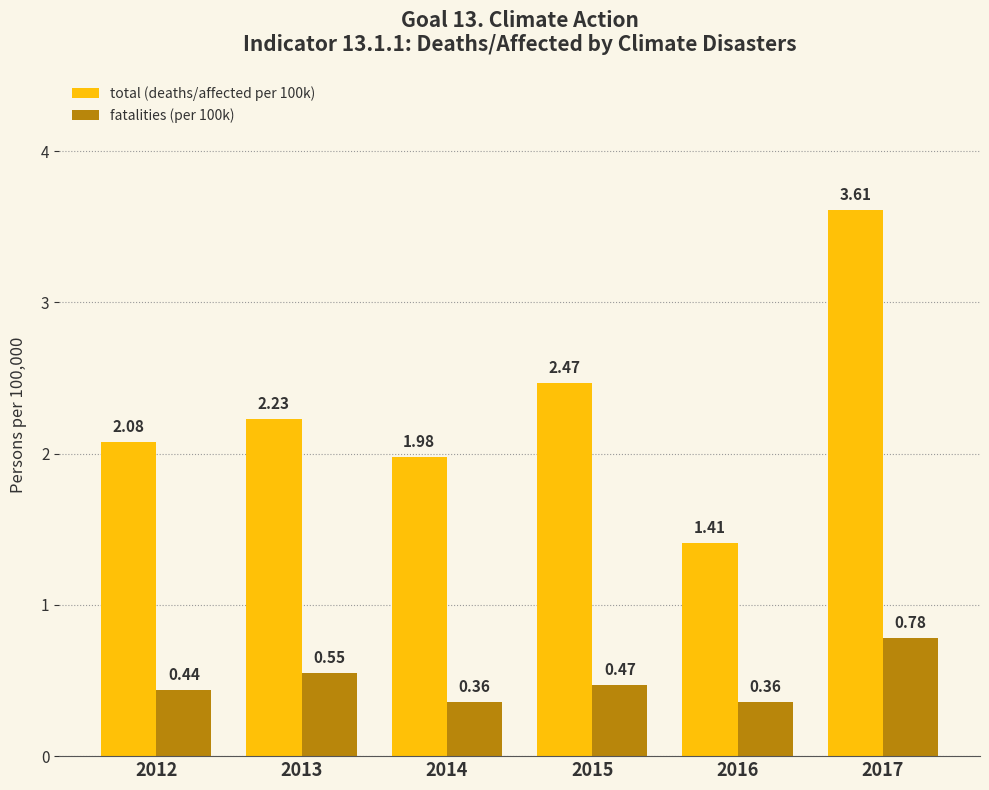

What is the total value across all series at 2013?

2.8